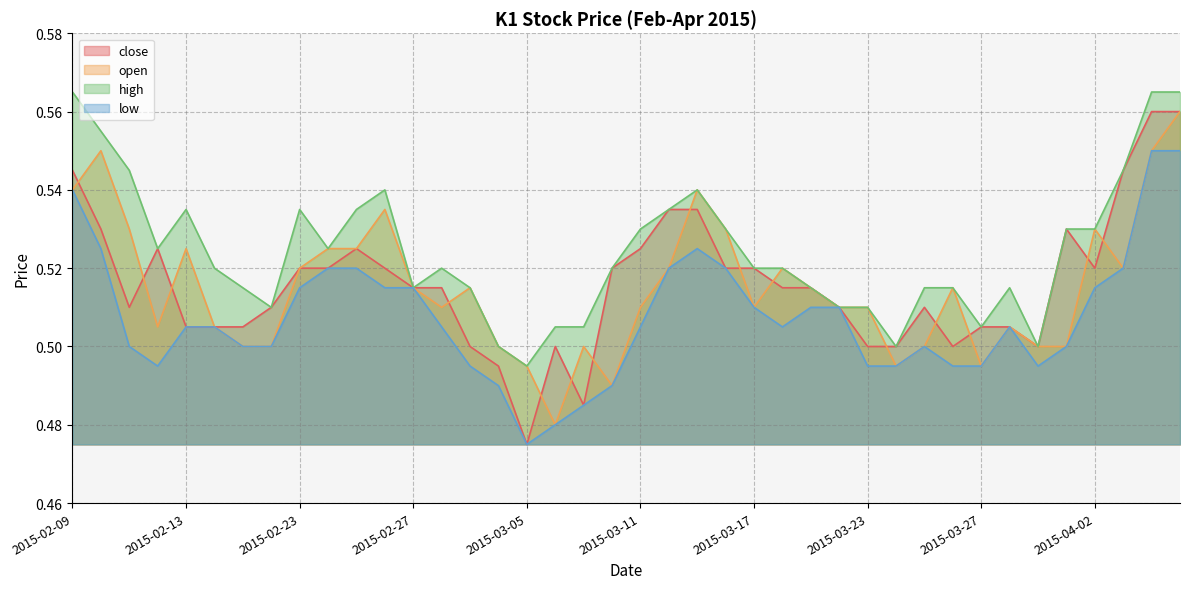

Which series ends up on top after the final intersection of open and close?

close